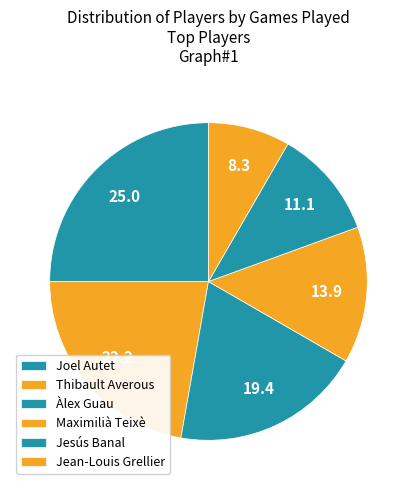

How many slices are in this pie chart?

6